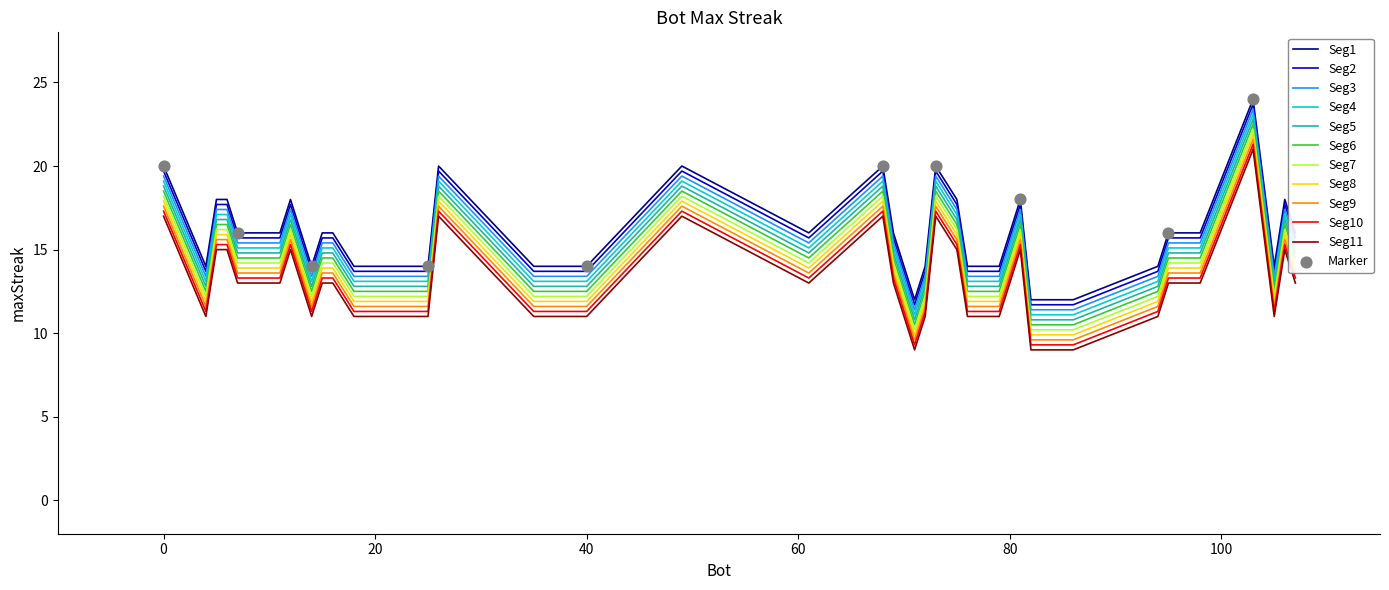

True or false: Seg9 and Seg1 cross at least once.

False